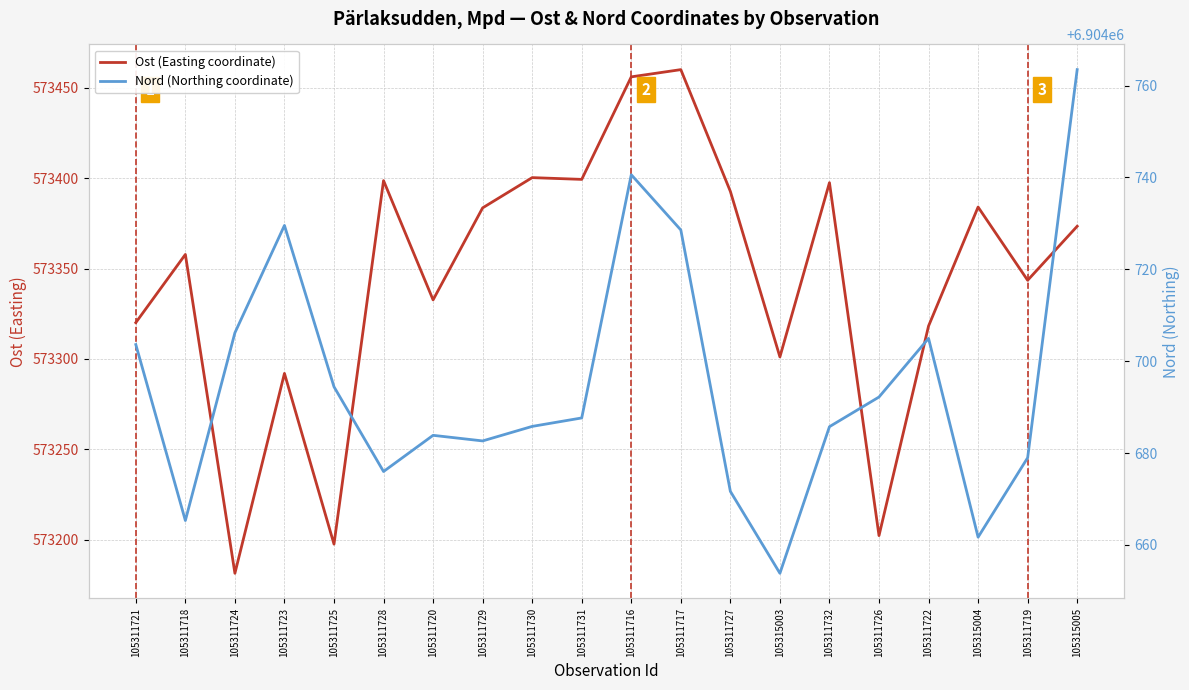

True or false: Nord (Northing coordinate) and Ost (Easting coordinate) cross at least once.

False